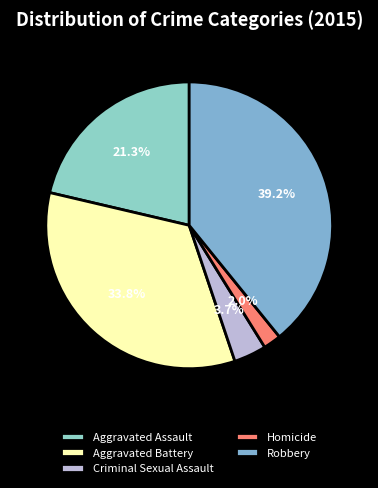

To the nearest percent, what is the combined percentage of Criminal Sexual Assault and Aggravated Assault?

25%